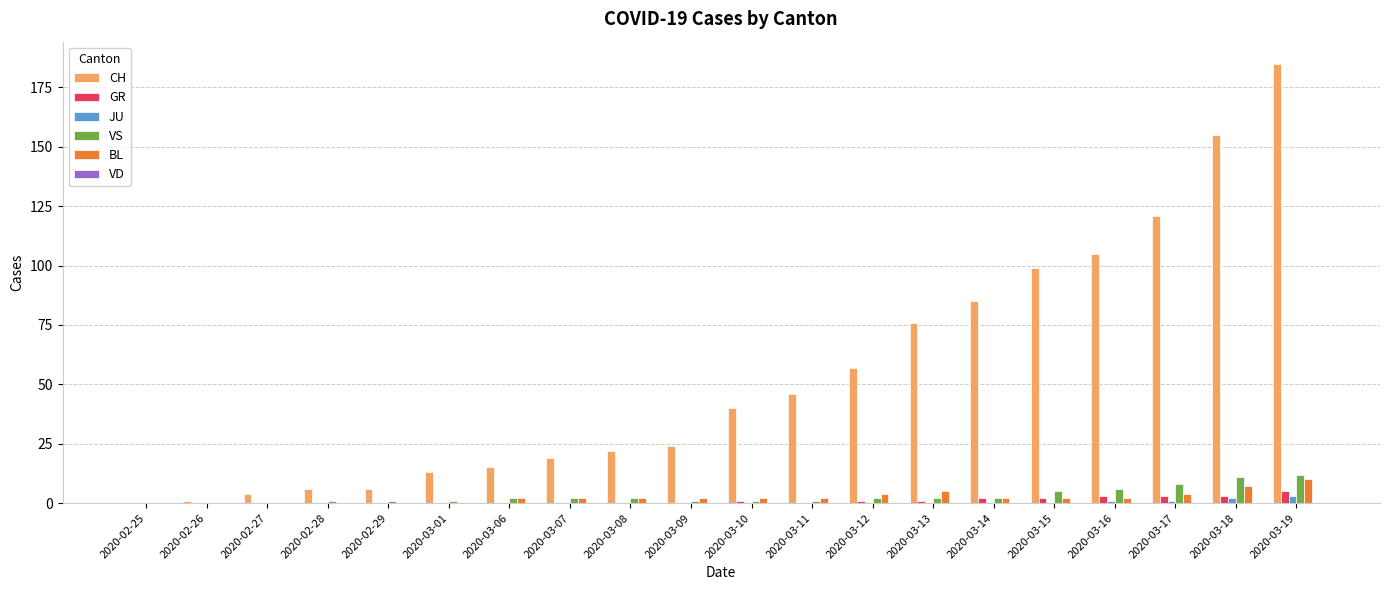

Between 2020-03-01 and 2020-03-14, which series saw the biggest shift?

CH